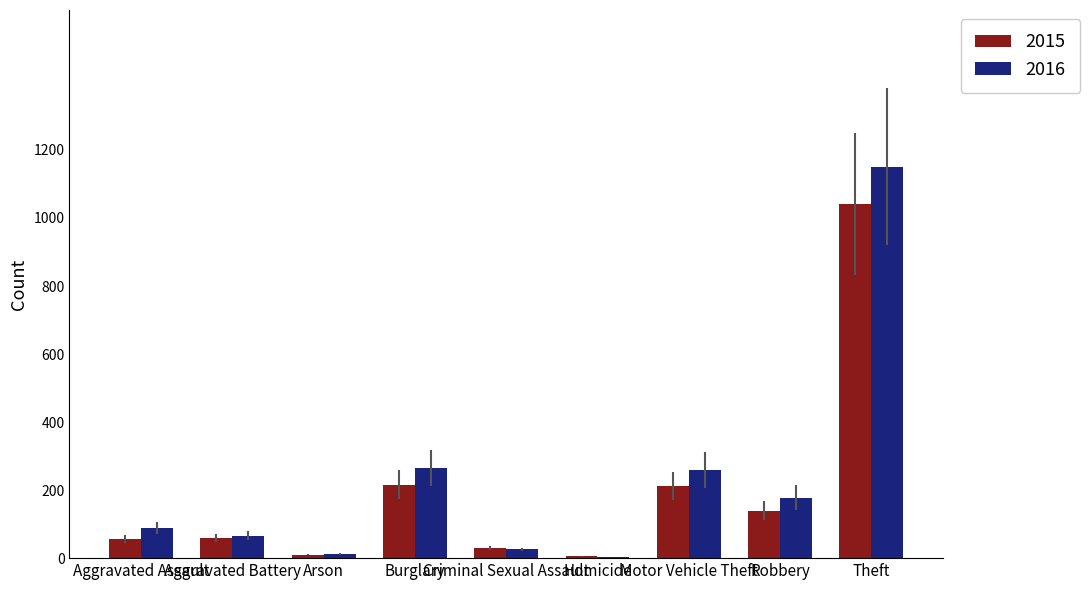

How many groups of bars are there?

9